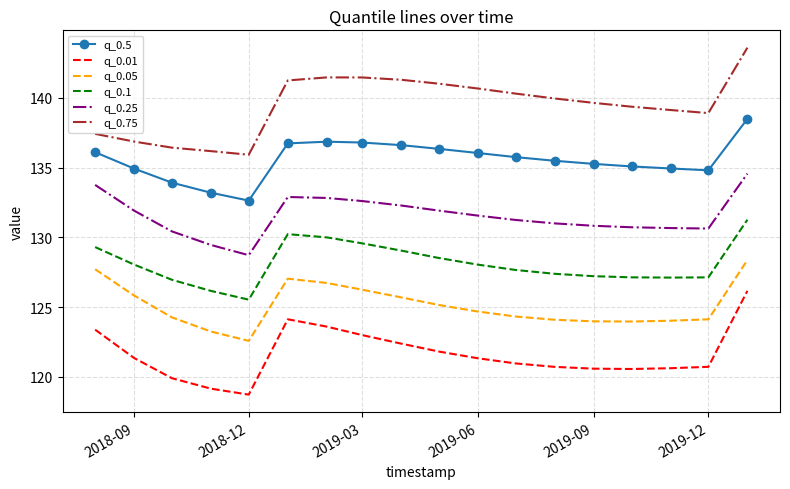

True or false: q_0.25 and q_0.01 intersect in this chart.

False